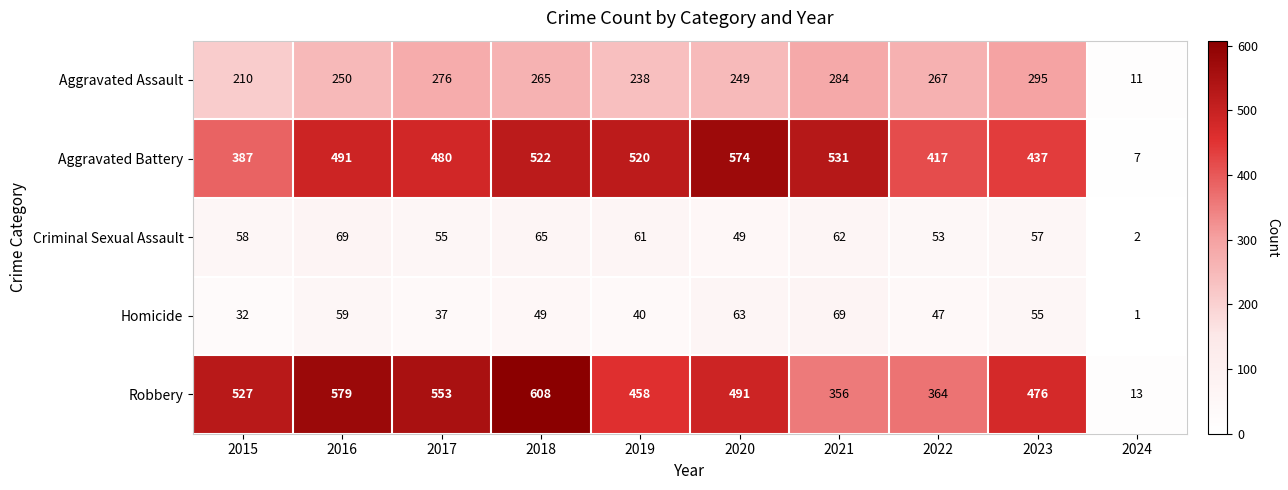

What is the difference between the Homicide values at 2021 and 2022?

22